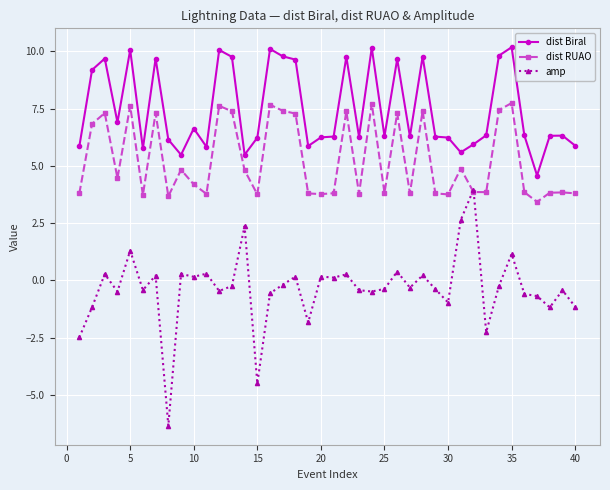

How many lines are shown in the chart?

3